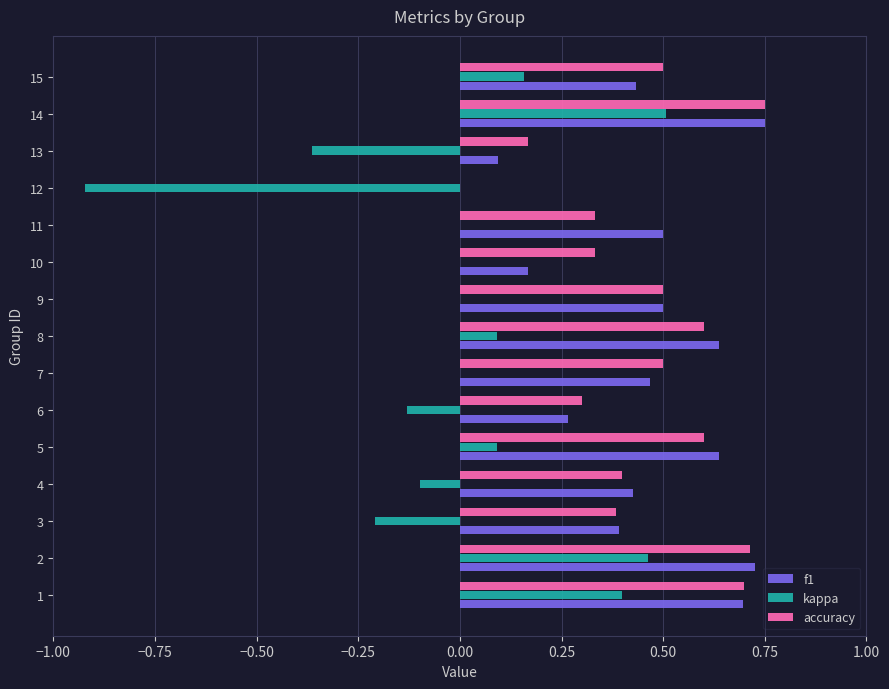

Is it true that kappa equals 0.0 at 9?

True